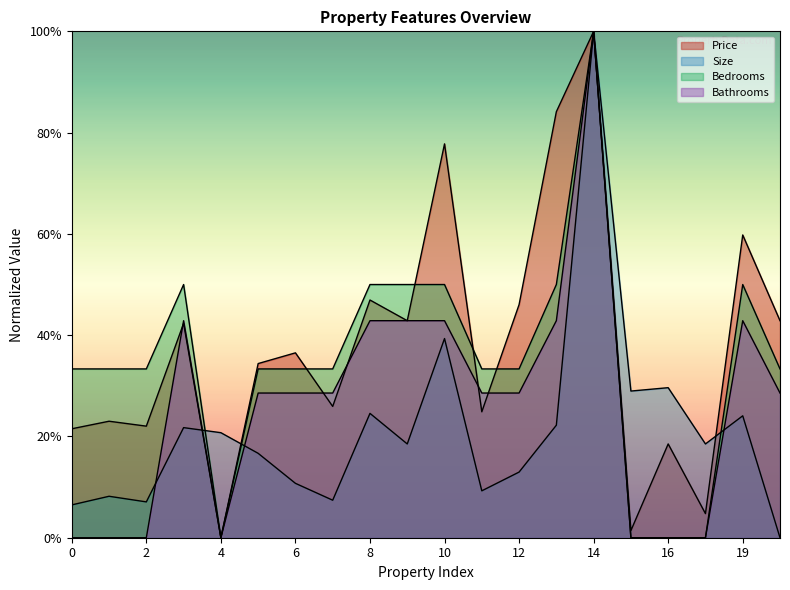

How many interior local valleys does the Bathrooms series have?

1